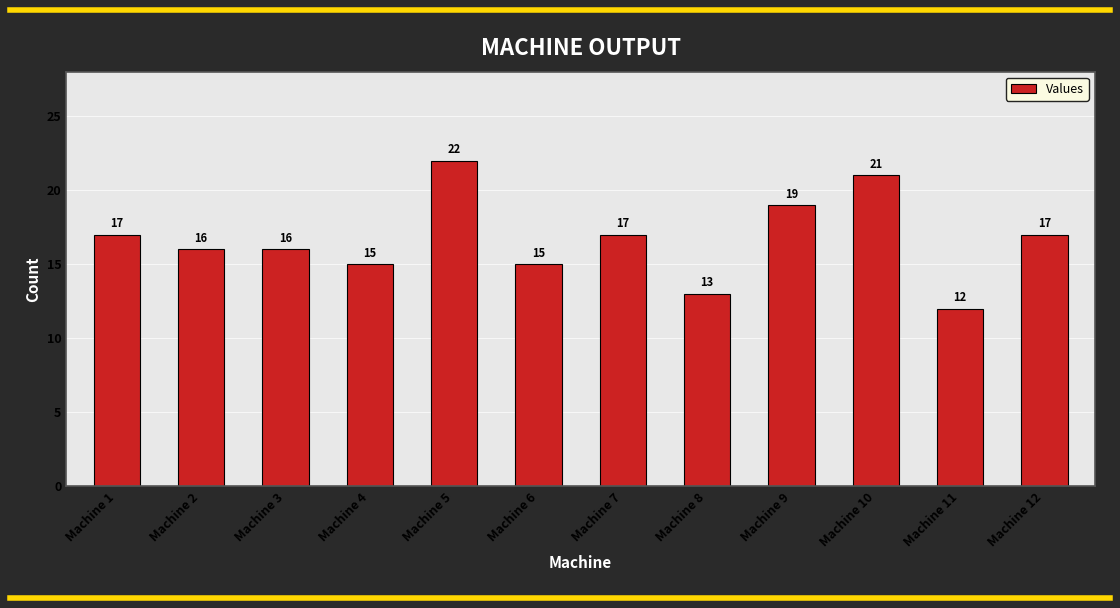

Reading right to left, what are all the values shown in this chart?

Machine 12=17	Machine 11=12	Machine 10=21	Machine 9=19	Machine 8=13	Machine 7=17	Machine 6=15	Machine 5=22	Machine 4=15	Machine 3=16	Machine 2=16	Machine 1=17